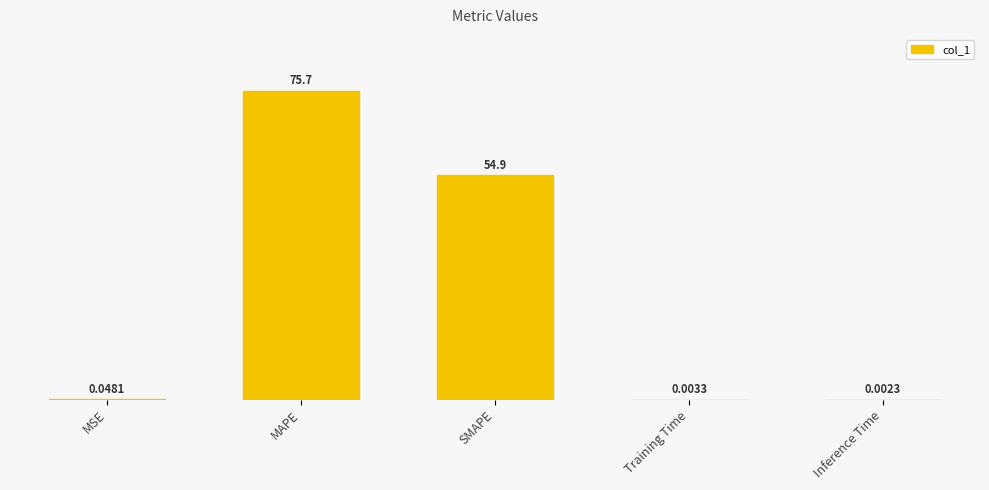

What is the sum of all values?

130.6